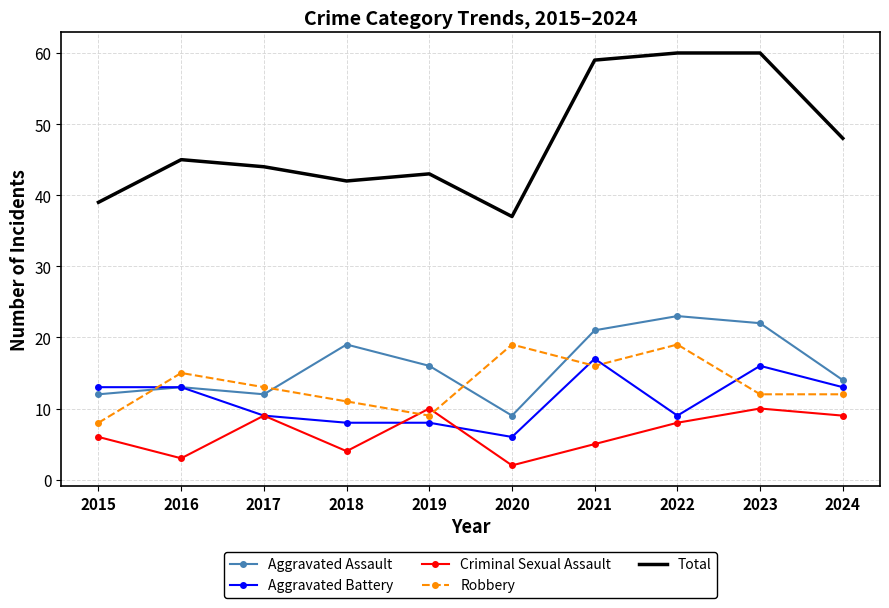

At which category does Aggravated Assault reach its first local valley?

2017